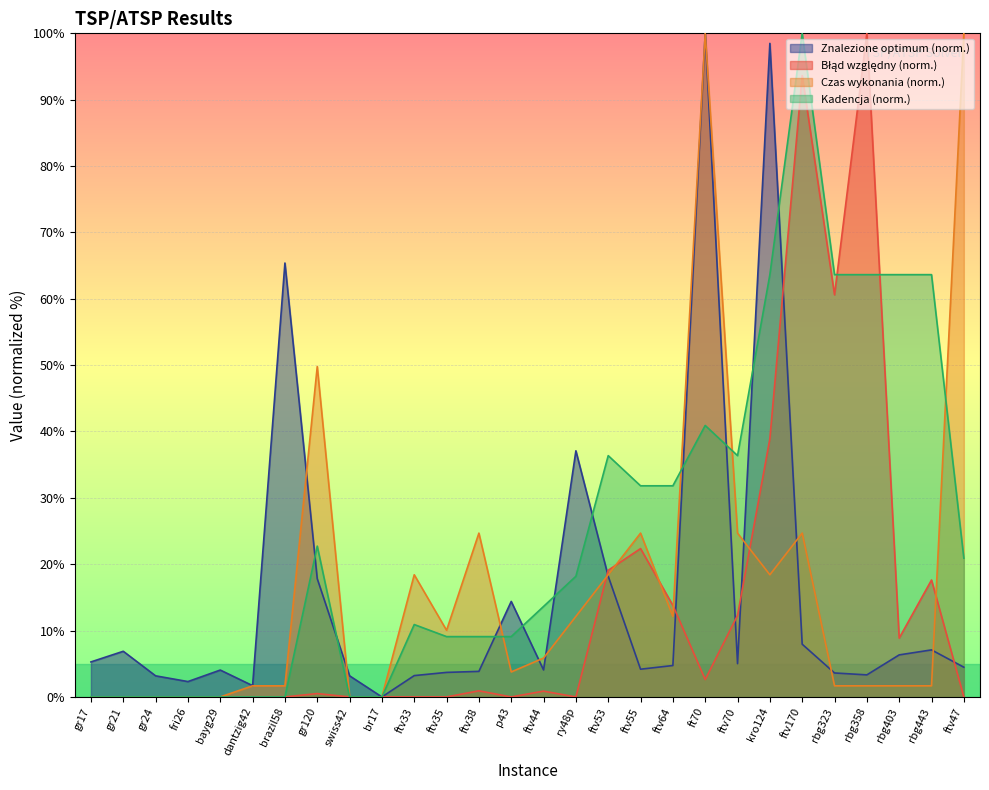

How many values in Znalezione optimum are above zero?

27